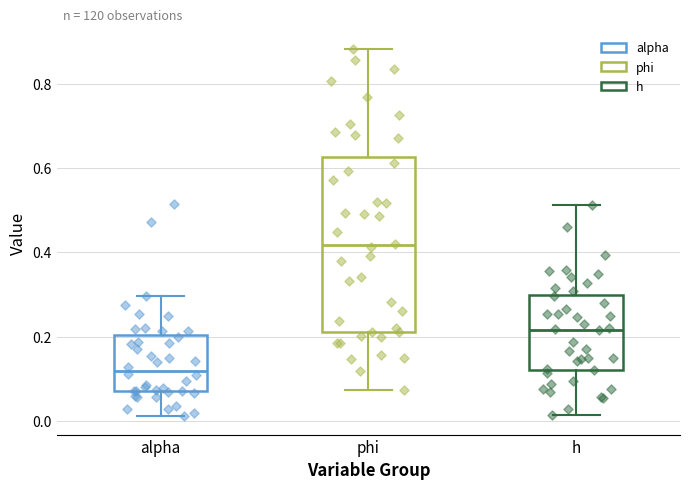

Where does the lower whisker of the box for phi end on the y-axis? The values are not printed on the chart, so give them approximately, as read against the axis.

0.08